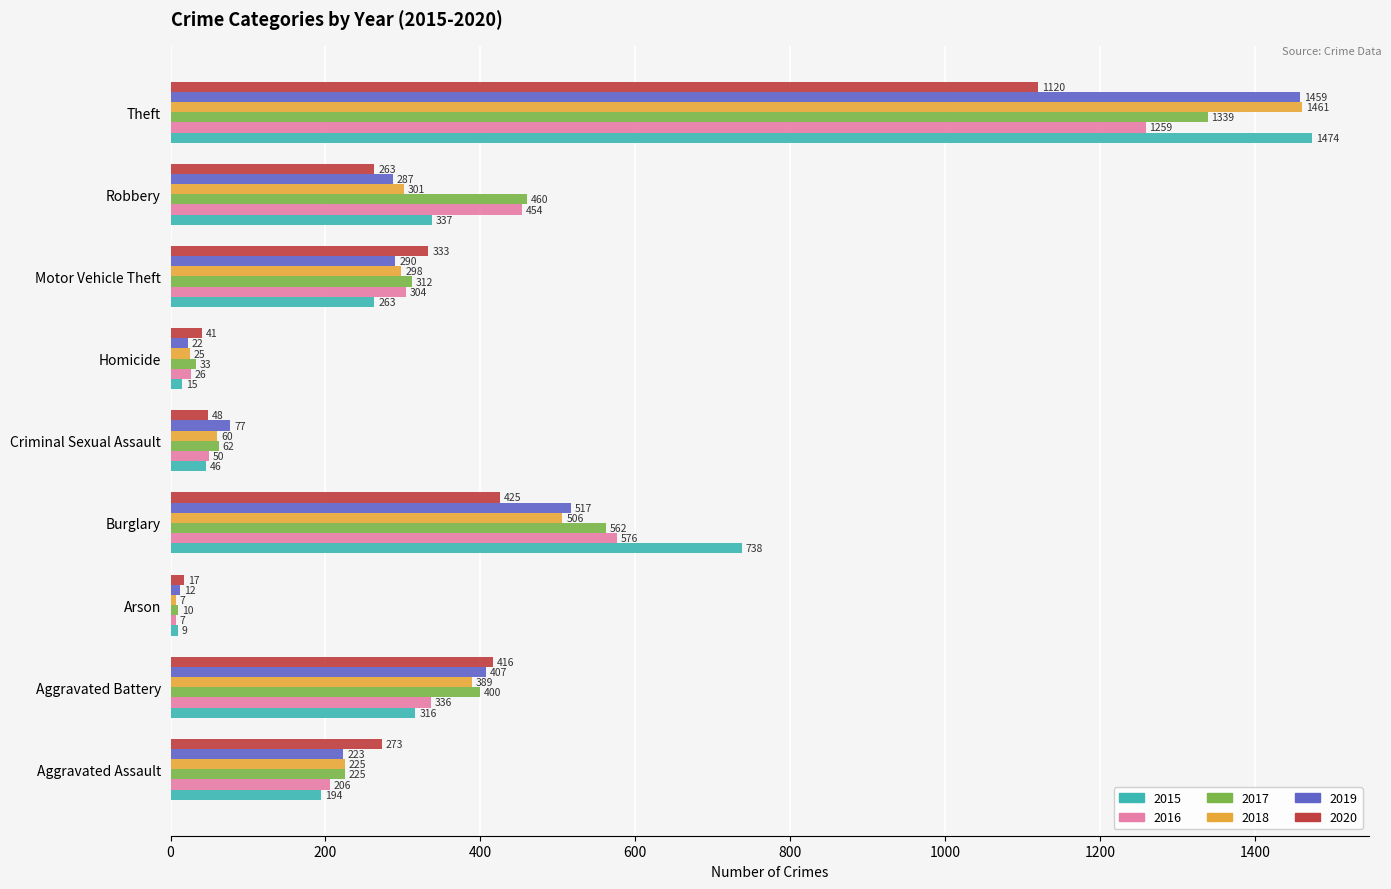

Which series has the largest total across all categories?

2017